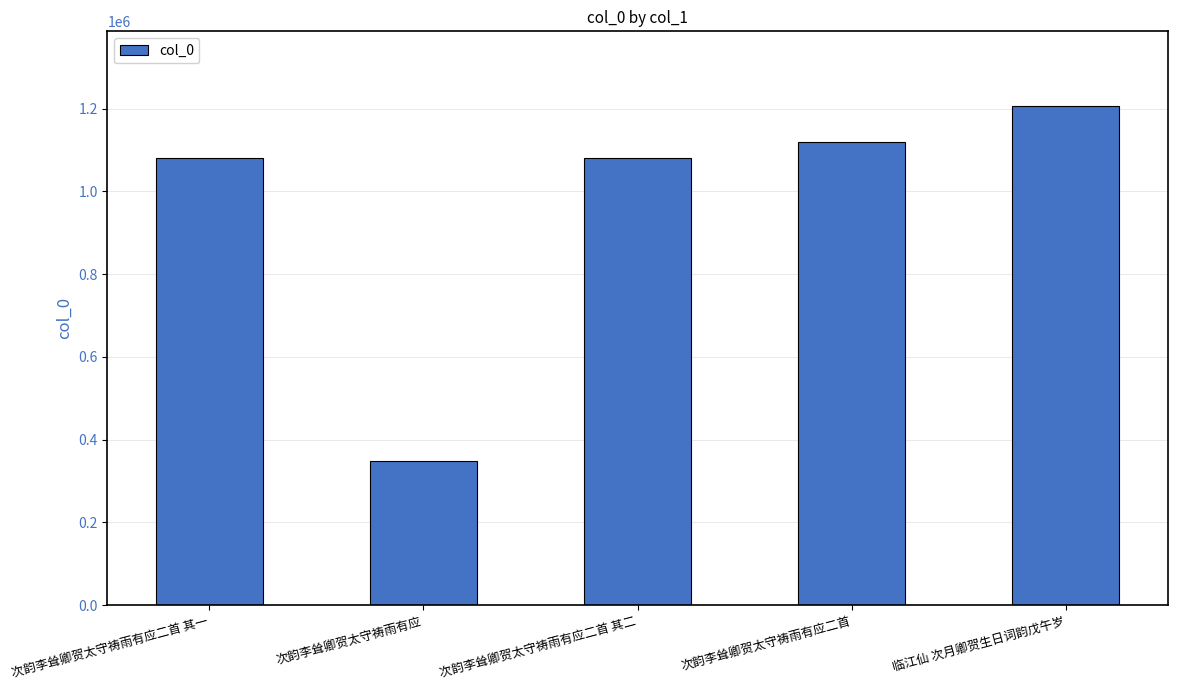

How many data points does each series have?

5